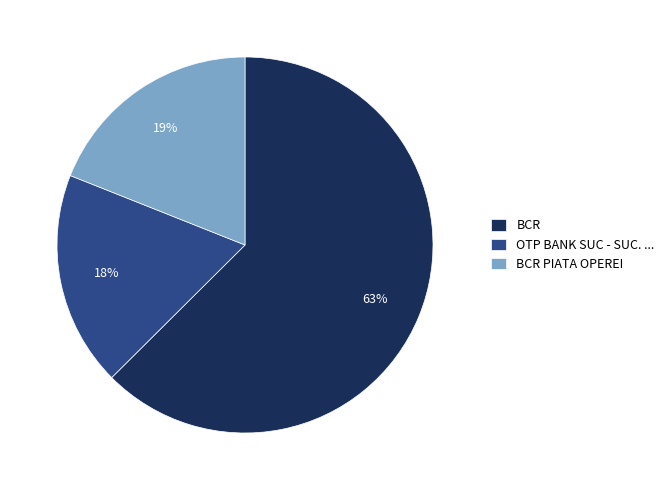

What percentage is the BCR PIATA OPEREI slice, to the nearest percent?

19%